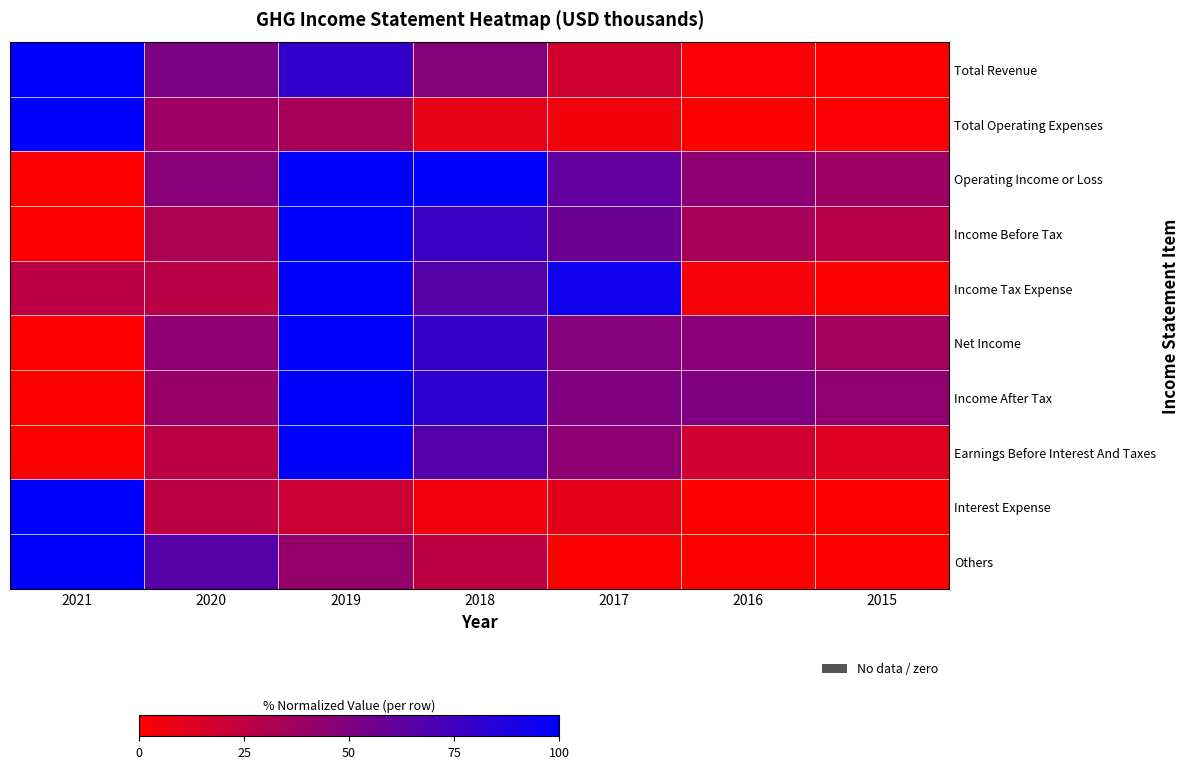

Reading left to right, extract all data points from this chart.

Total Revenue: 2021=100.0	2020=51.7	2019=80.0	2018=47.4	2017=18.9	2016=2.3	2015=0.0
Total Operating Expenses: 2021=100.0	2020=38.4	2019=35.1	2018=9.1	2017=5.1	2016=0.0	2015=1.6
Operating Income or Loss: 2021=0.0	2020=47.0	2019=99.8	2018=100.0	2017=62.0	2016=45.0	2015=38.0
Income Before Tax: 2021=0.0	2020=32.7	2019=100.0	2018=76.8	2017=58.1	2016=34.2	2015=27.5
Income Tax Expense: 2021=26.2	2020=27.5	2019=100.0	2018=66.2	2017=93.8	2016=3.8	2015=0.0
Net Income: 2021=0.0	2020=44.3	2019=100.0	2018=78.2	2017=47.9	2016=45.6	2015=36.3
Income After Tax: 2021=0.0	2020=40.5	2019=100.0	2018=82.4	2017=49.8	2016=50.4	2015=43.2
Earnings Before Interest And Taxes: 2021=0.0	2020=26.9	2019=100.0	2018=67.0	2017=44.6	2016=18.7	2015=12.4
Interest Expense: 2021=100.0	2020=26.3	2019=21.1	2018=5.3	2017=10.5	2016=0.0	2015=0.0
Others: 2021=100.0	2020=66.2	2019=41.5	2018=26.2	2017=0.8	2016=0.0	2015=0.8